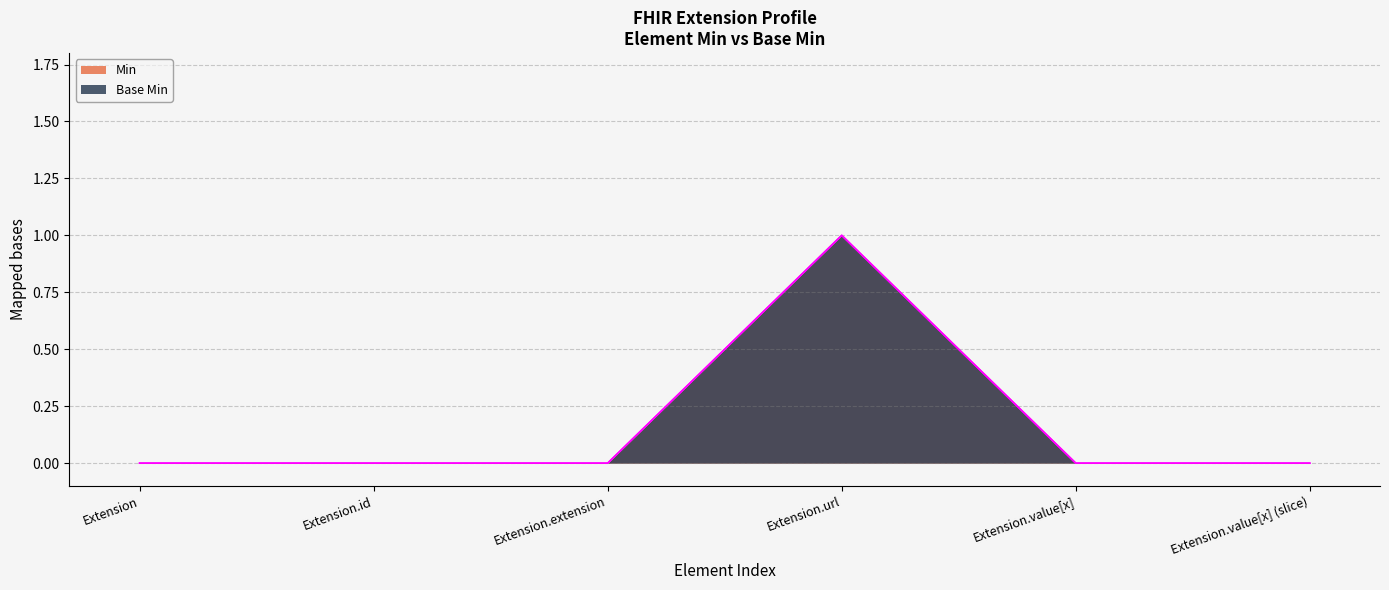

True or false: Base Min has a value of 0 at Extension.

True